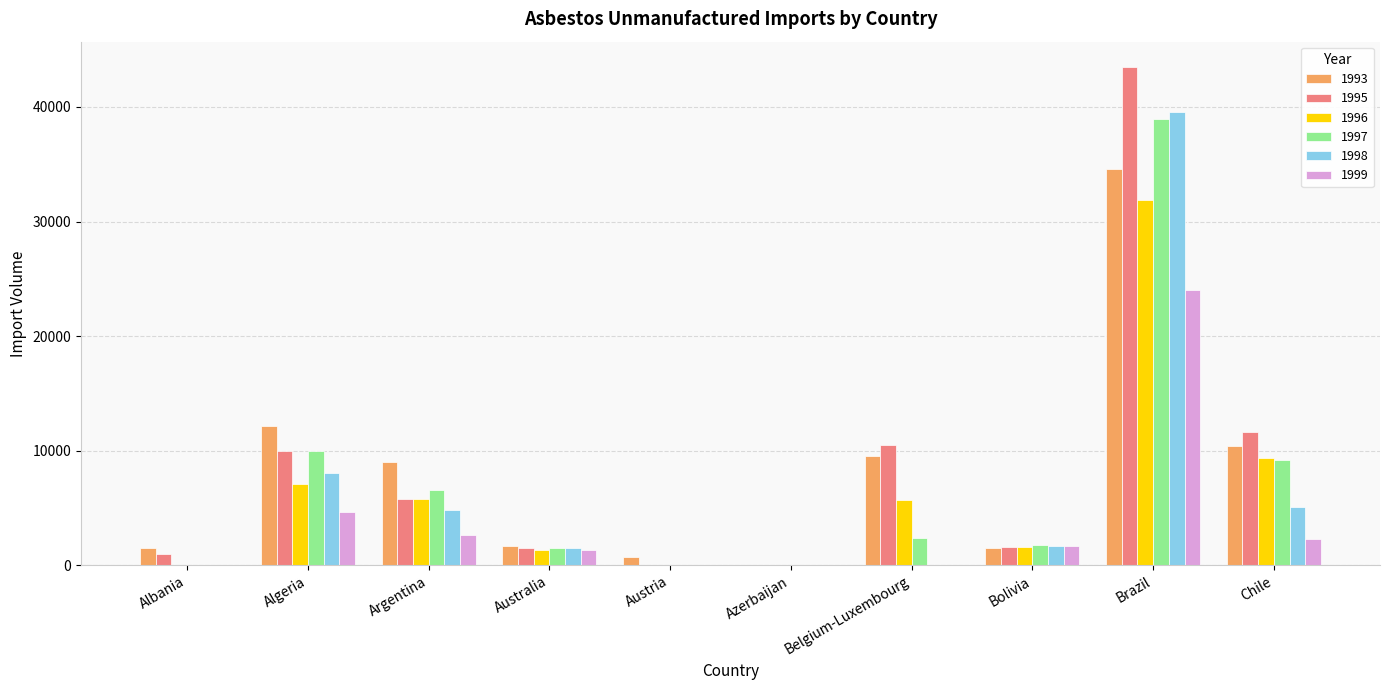

Count the number of categories in the chart.

10